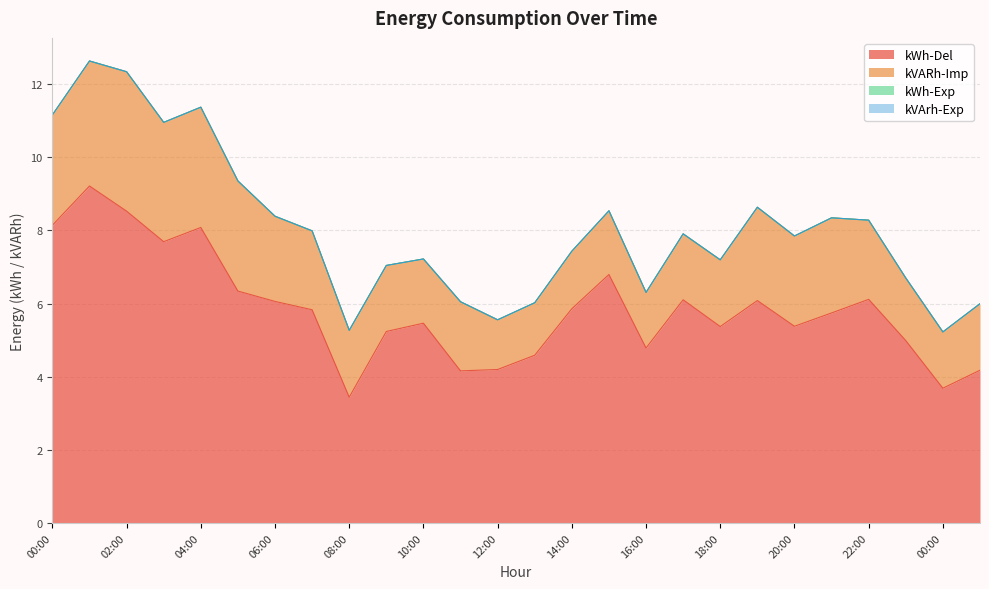

True or false: kVArh-Exp and kVARh-Imp cross at least once.

False